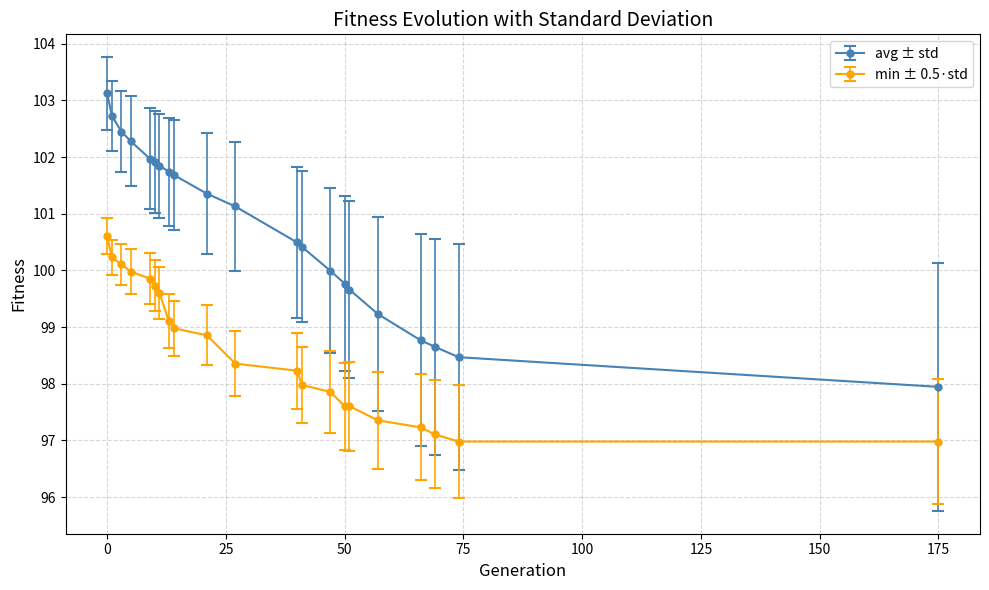

Does the chart have visible grid lines?

Yes